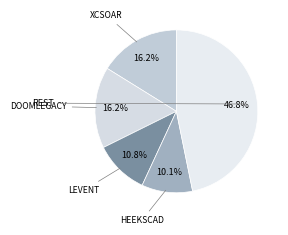

How many segments does this pie chart have?

5